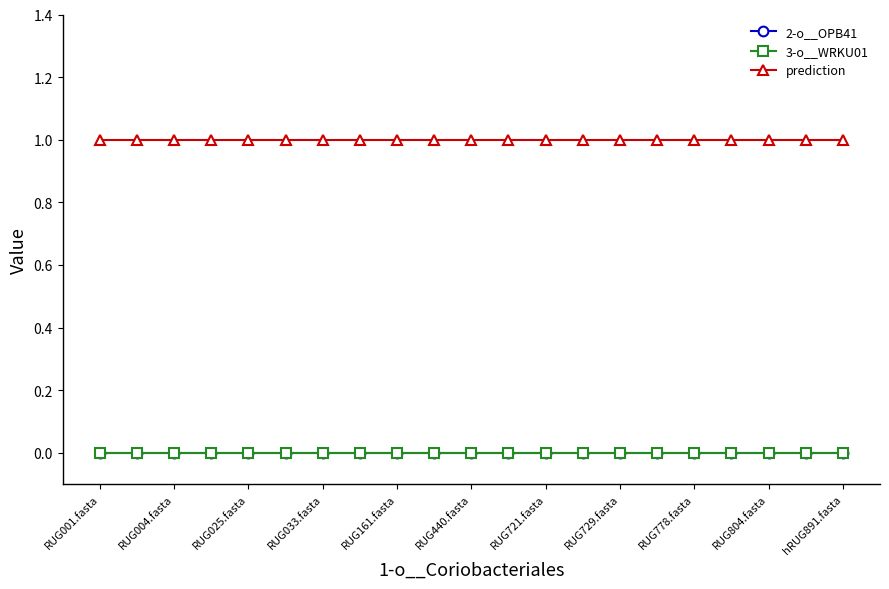

Which series has the widest spread of values?

2-o__OPB41